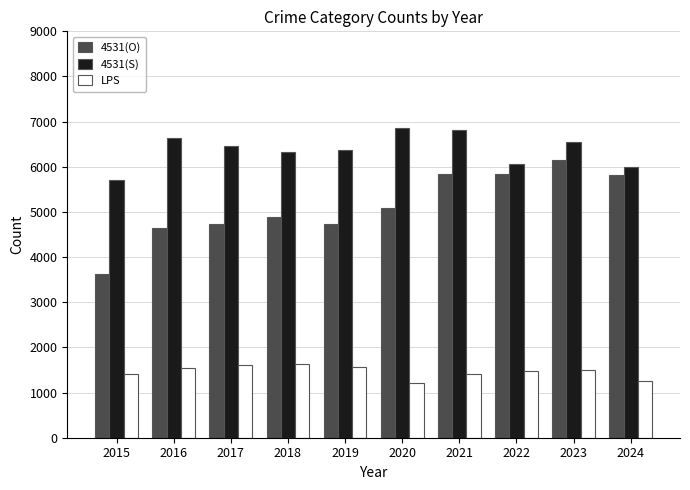

What are all the series names shown in the legend?

4531(O), 4531(S), LPS